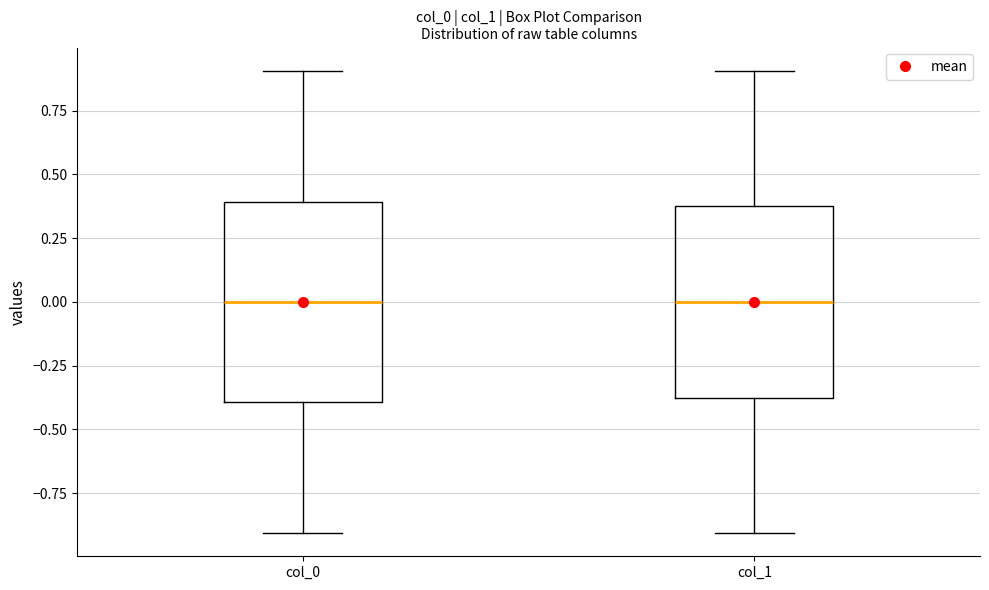

Where does the lower whisker of the box for col_1 end on the y-axis? The values are not printed on the chart, so give them approximately, as read against the axis.

-0.9